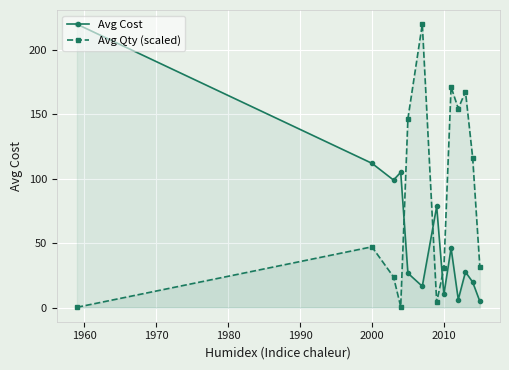

True or false: Avg Cost has more than 0 points higher than both neighbors.

True